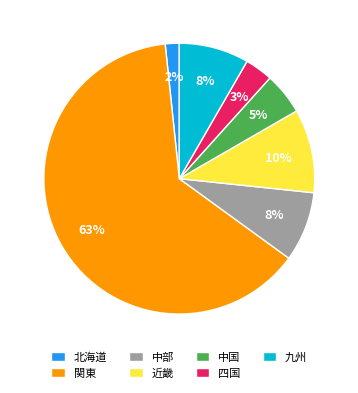

Which slice is the largest?

関東